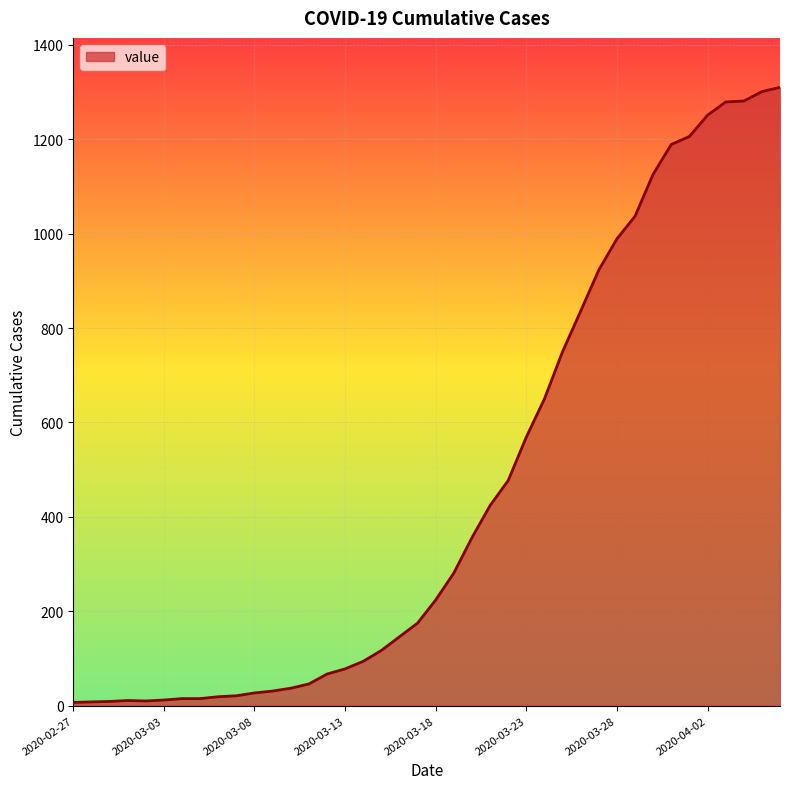

What is the maximum value shown in the chart?

1310